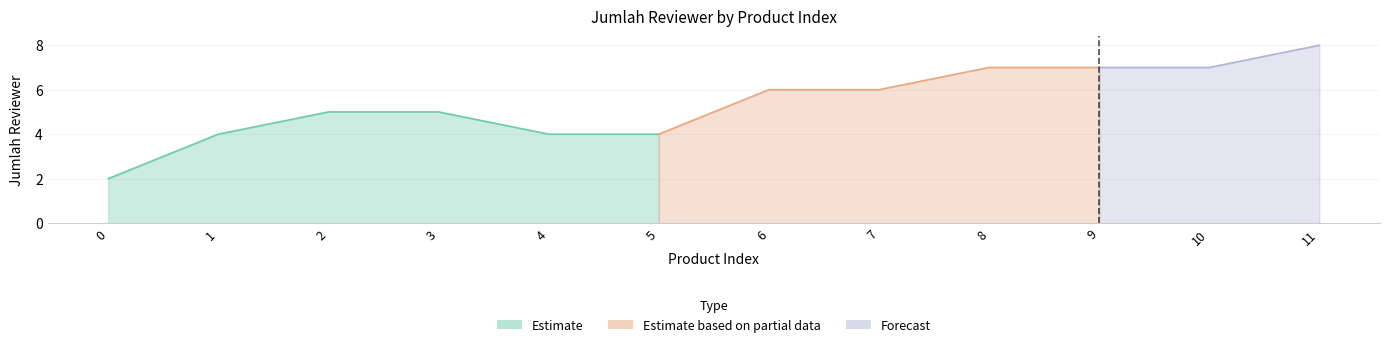

Reading right to left, what are all the values shown in this chart?

8	7	7	7	6	6	4	4	5	5	4	2